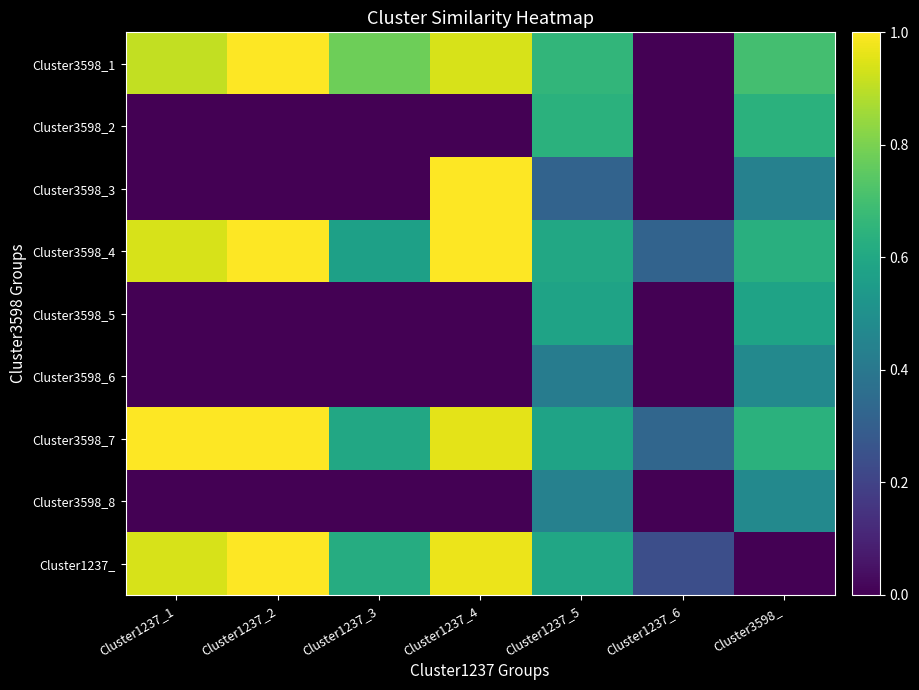

Reading left to right, extract all data points from this chart.

Cluster3598_1: Cluster1237_1=0.9	Cluster1237_2=1.0	Cluster1237_3=0.8	Cluster1237_4=0.9	Cluster1237_5=0.7	Cluster1237_6=0.0	Cluster3598_=0.7
Cluster3598_2: Cluster1237_1=0.0	Cluster1237_2=0.0	Cluster1237_3=0.0	Cluster1237_4=0.0	Cluster1237_5=0.6	Cluster1237_6=0.0	Cluster3598_=0.6
Cluster3598_3: Cluster1237_1=0.0	Cluster1237_2=0.0	Cluster1237_3=0.0	Cluster1237_4=1.0	Cluster1237_5=0.3	Cluster1237_6=0.0	Cluster3598_=0.4
Cluster3598_4: Cluster1237_1=0.9	Cluster1237_2=1.0	Cluster1237_3=0.6	Cluster1237_4=1.0	Cluster1237_5=0.6	Cluster1237_6=0.3	Cluster3598_=0.6
Cluster3598_5: Cluster1237_1=0.0	Cluster1237_2=0.0	Cluster1237_3=0.0	Cluster1237_4=0.0	Cluster1237_5=0.6	Cluster1237_6=0.0	Cluster3598_=0.6
Cluster3598_6: Cluster1237_1=0.0	Cluster1237_2=0.0	Cluster1237_3=0.0	Cluster1237_4=0.0	Cluster1237_5=0.4	Cluster1237_6=0.0	Cluster3598_=0.5
Cluster3598_7: Cluster1237_1=1.0	Cluster1237_2=1.0	Cluster1237_3=0.6	Cluster1237_4=1.0	Cluster1237_5=0.6	Cluster1237_6=0.3	Cluster3598_=0.6
Cluster3598_8: Cluster1237_1=0.0	Cluster1237_2=0.0	Cluster1237_3=0.0	Cluster1237_4=0.0	Cluster1237_5=0.4	Cluster1237_6=0.0	Cluster3598_=0.5
Cluster1237_: Cluster1237_1=0.9	Cluster1237_2=1.0	Cluster1237_3=0.6	Cluster1237_4=1.0	Cluster1237_5=0.6	Cluster1237_6=0.2	Cluster3598_=0.0